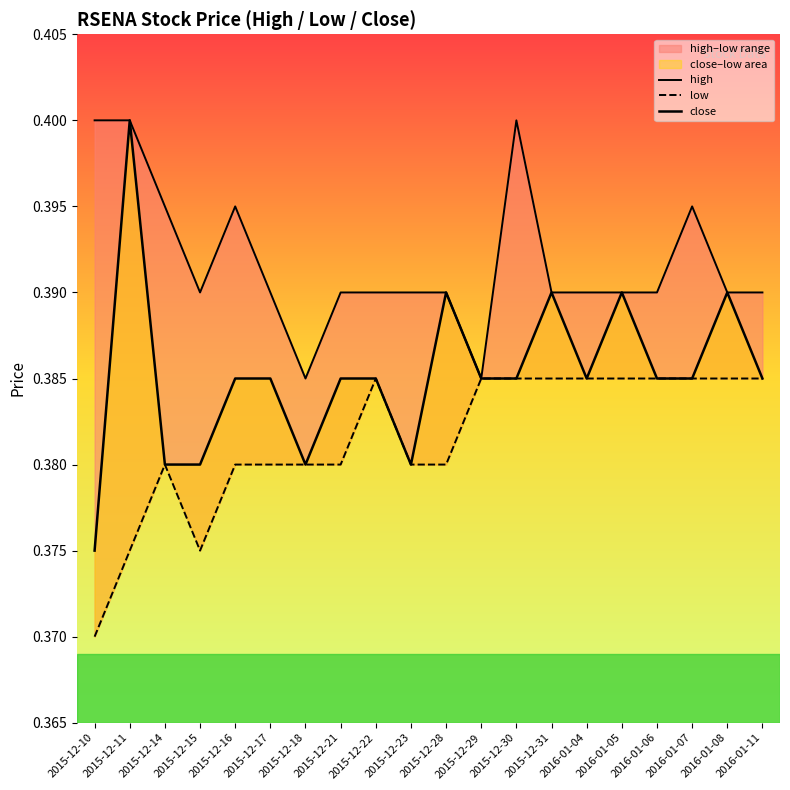

Rank the series at 2015-12-14 from lowest to highest value.

low, close, high